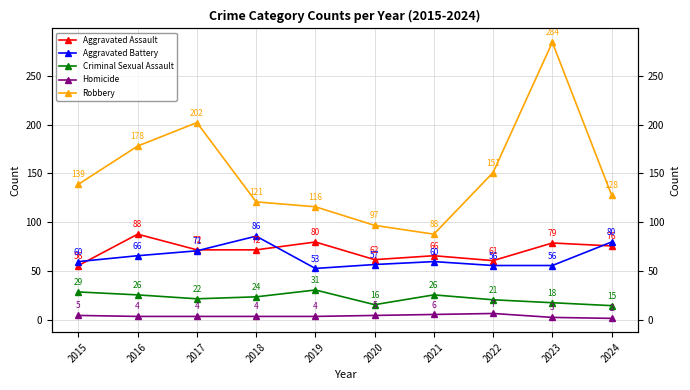

What is the total value across all series at 2016?

362